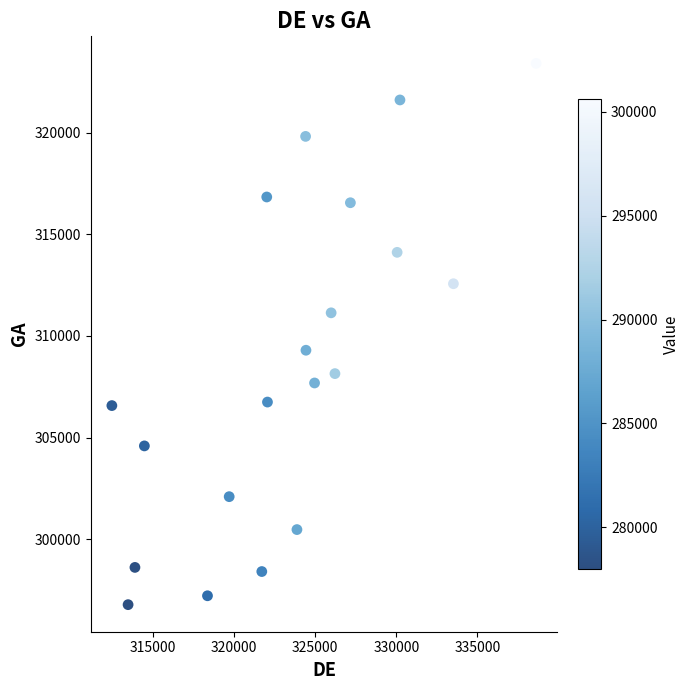

What is the range of X values (max minus min)?

26132.9